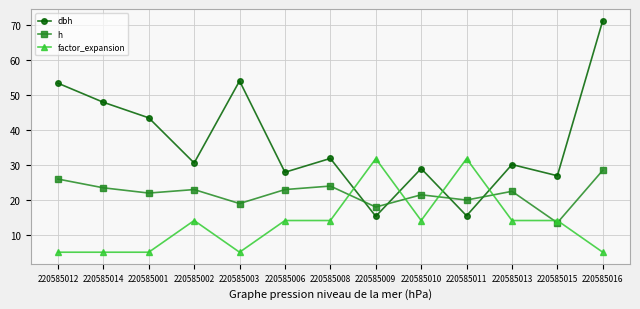

How many times do dbh and h cross each other?

4